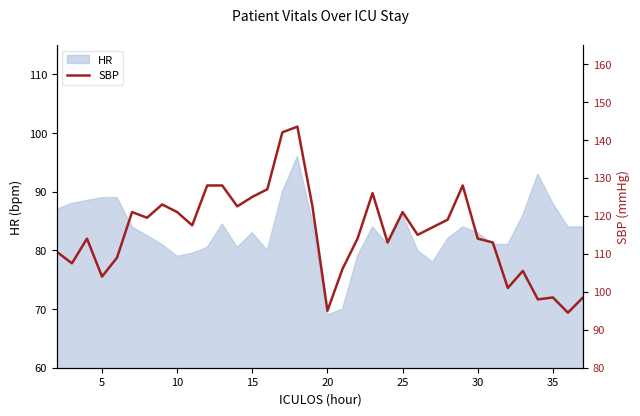

The HR series shows 112.2 at 20. True or false?

False